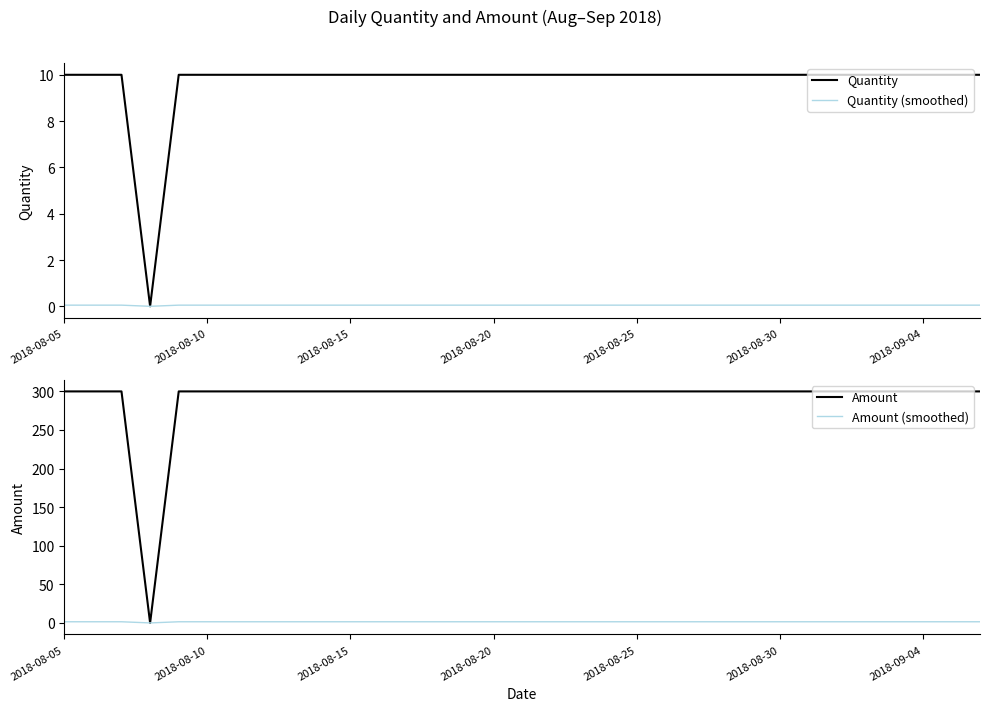

The Quantity (smoothed) series shows 0.1 at 2018-09-04. True or false?

True